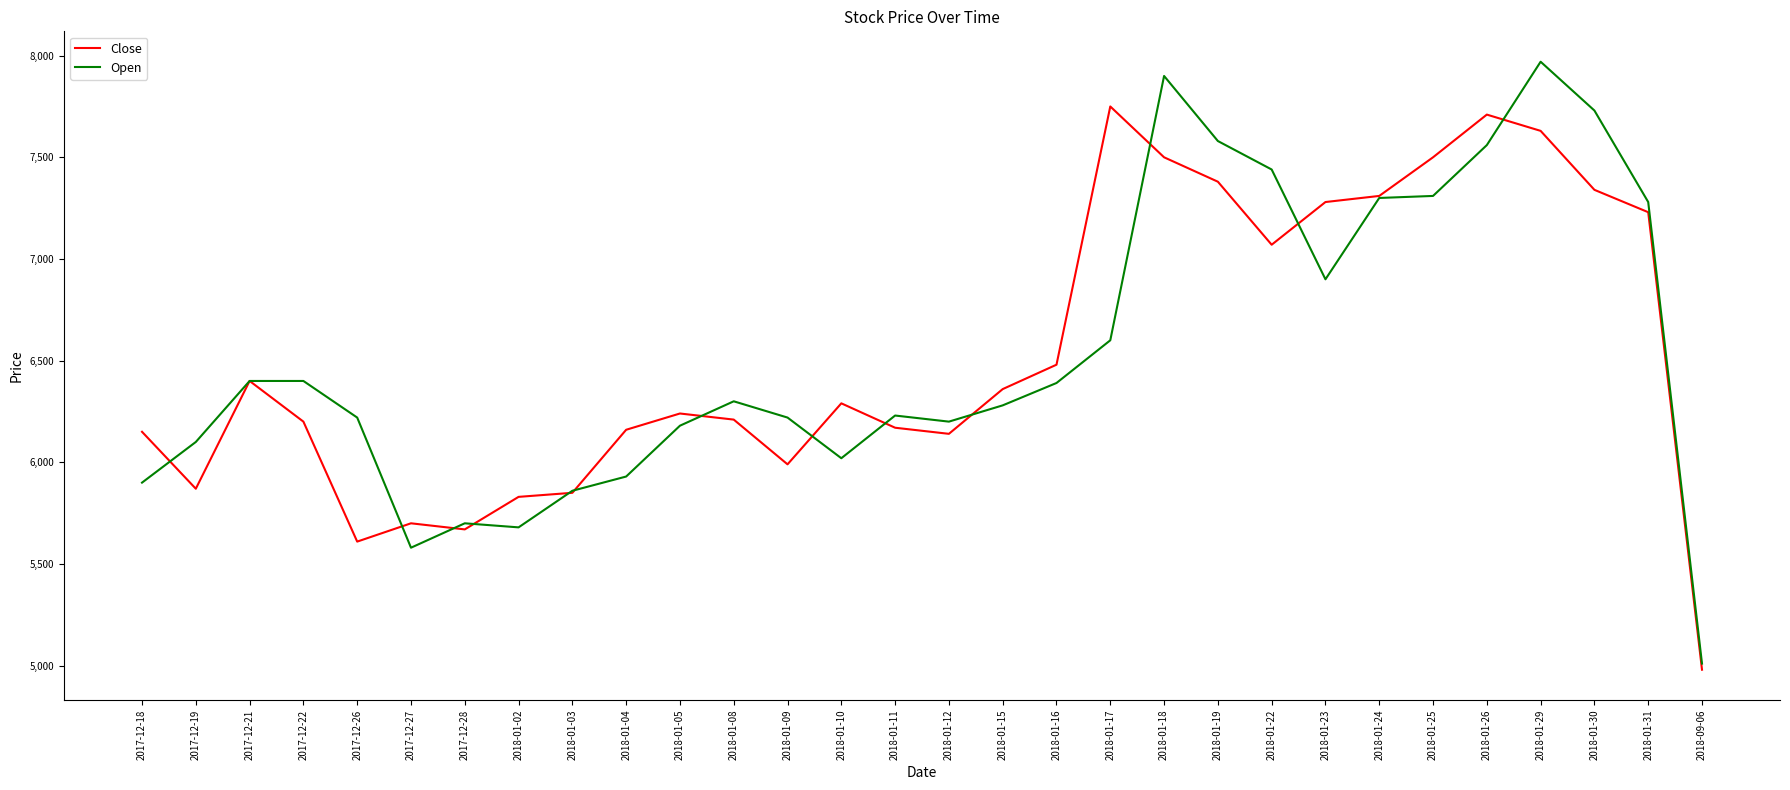

Which label corresponds to the largest value in the chart?

2018-01-29